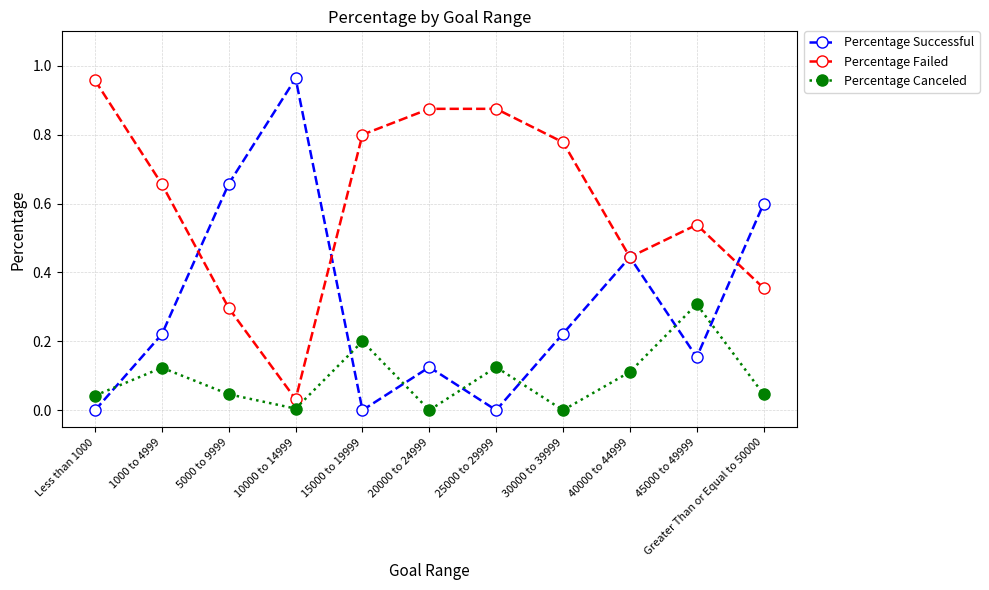

True or false: Percentage Successful has a value of 0.3 at 45000 to 49999.

False